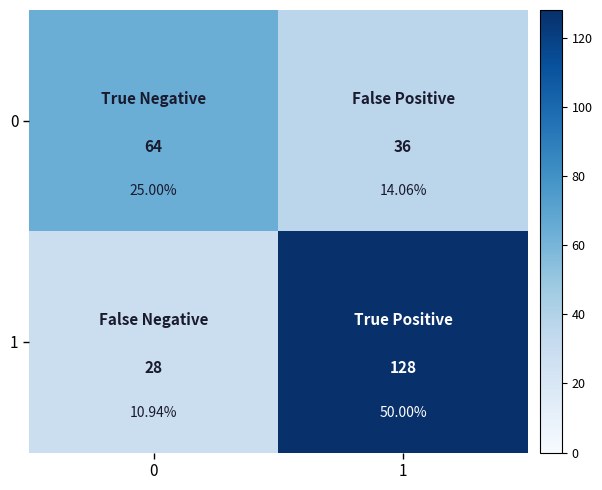

True or false: 1 has a value of 12 at 0.

False